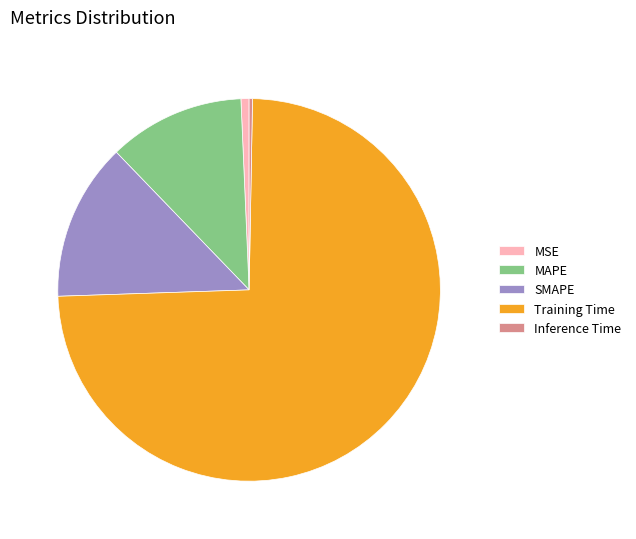

Is there any slice that represents more than half of the pie?

Yes